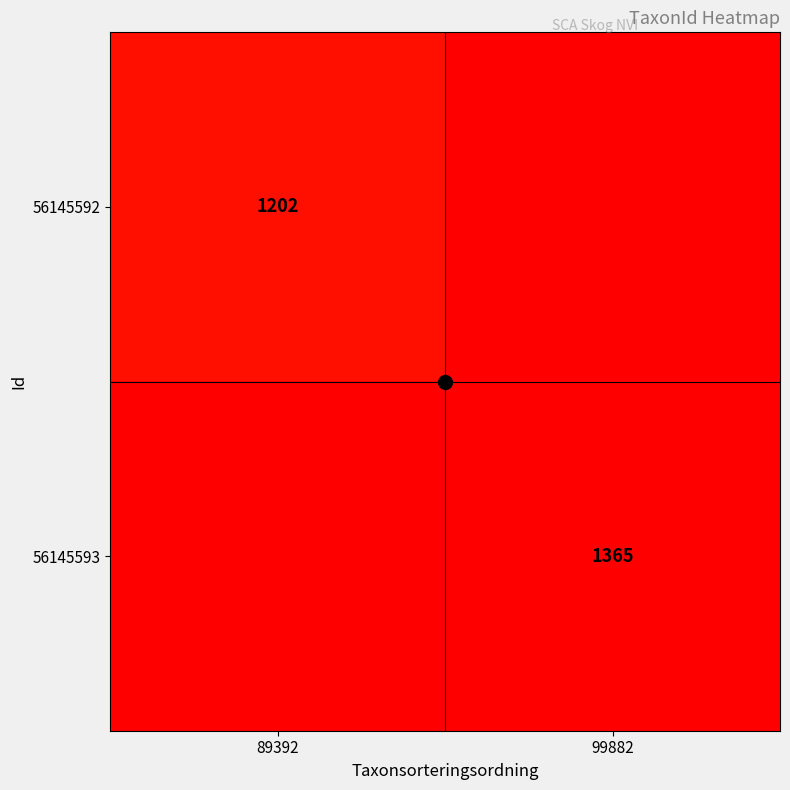

What is the difference between the 56145592 values at 99882 and 89392?

1201.9